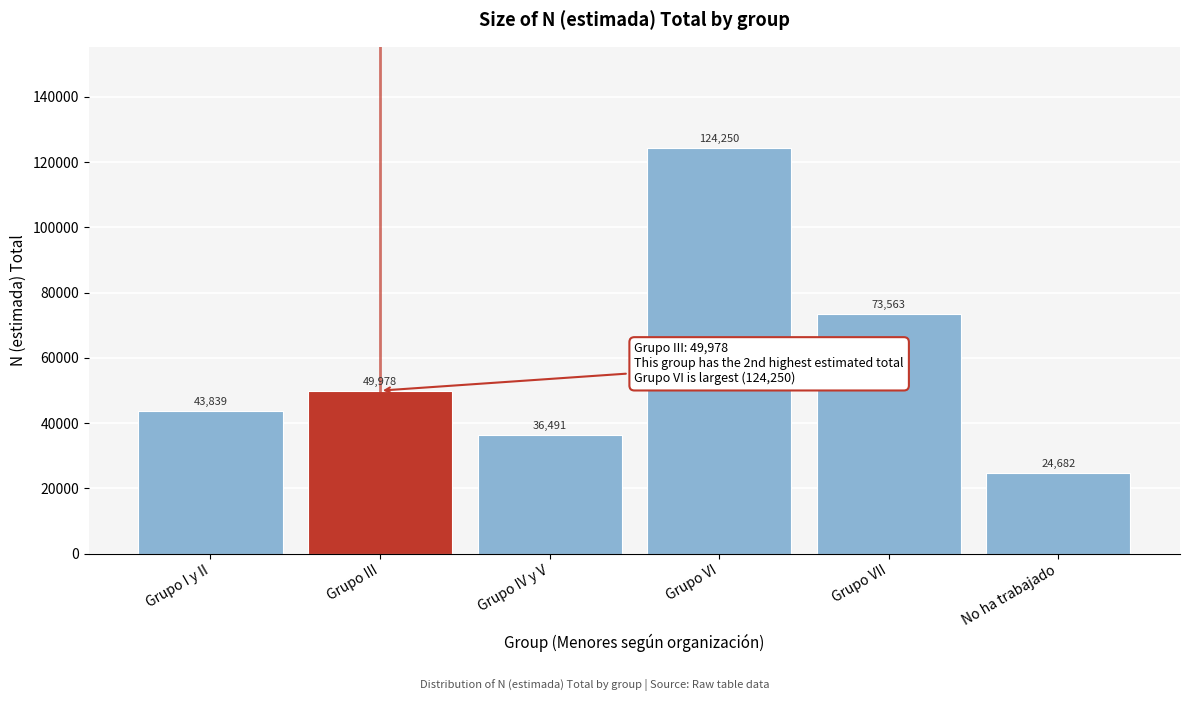

Reading right to left, transcribe all the data shown in this chart.

No ha trabajado=24682	Grupo VII=73563	Grupo VI=124250	Grupo IV y V=36491	Grupo III=49978	Grupo I y II=43839